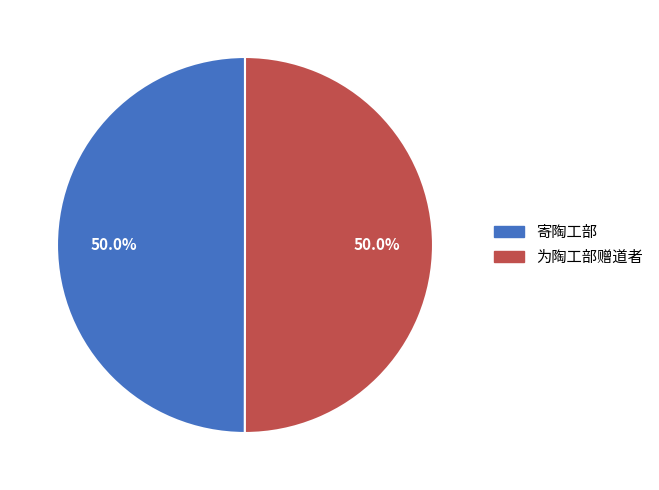

Is the sum of 寄陶工部 and 为陶工部赠道者 greater than half?

Yes